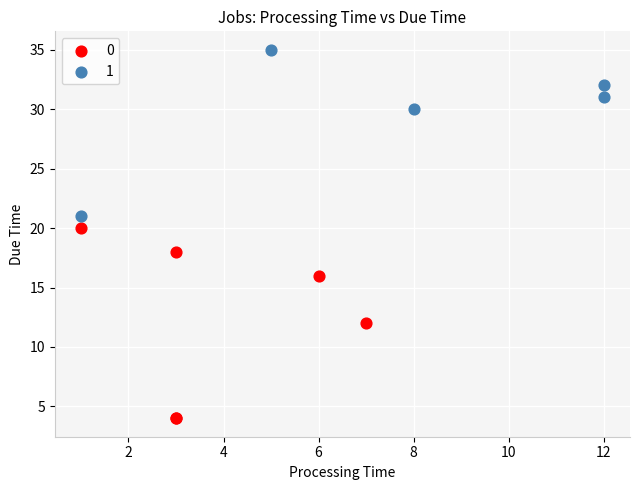

What are all the series names shown in the legend?

0, 1